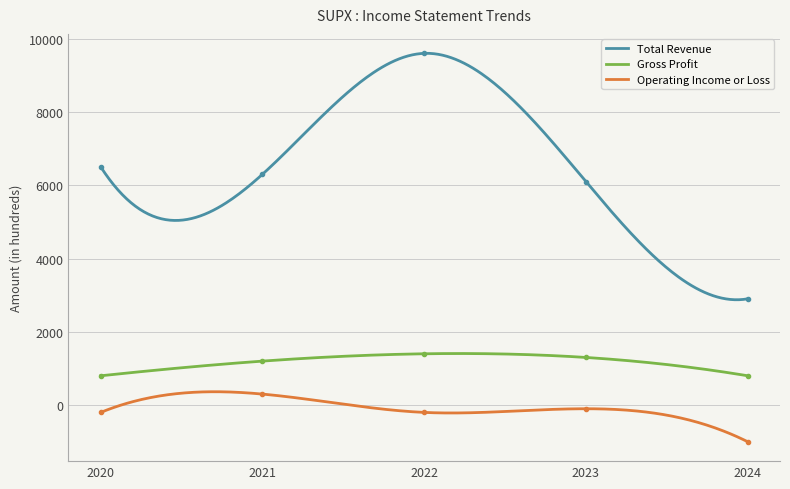

True or false: Total Revenue and Operating Income or Loss intersect in this chart.

False